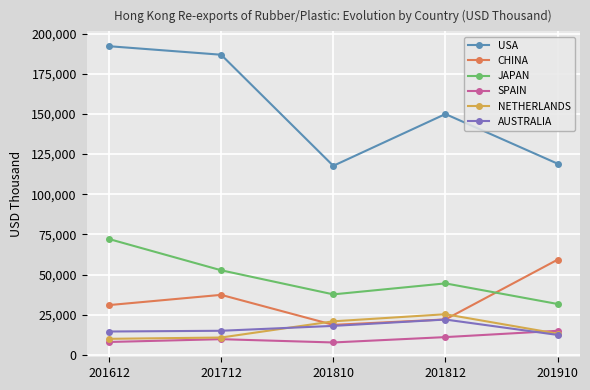

What is the approximate value of AUSTRALIA at 201612?

14583.6